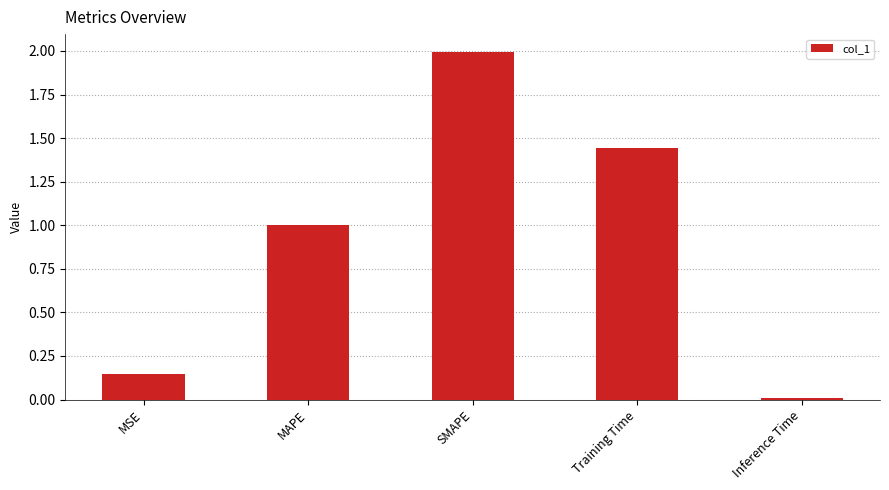

The chart shows a value of 0.5 at MAPE. True or false?

False